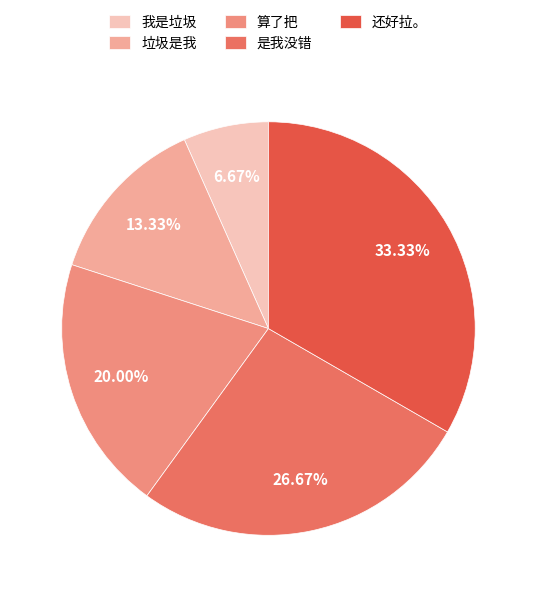

Combined, what portion of the pie is 算了把 and 垃圾是我?

33.3%